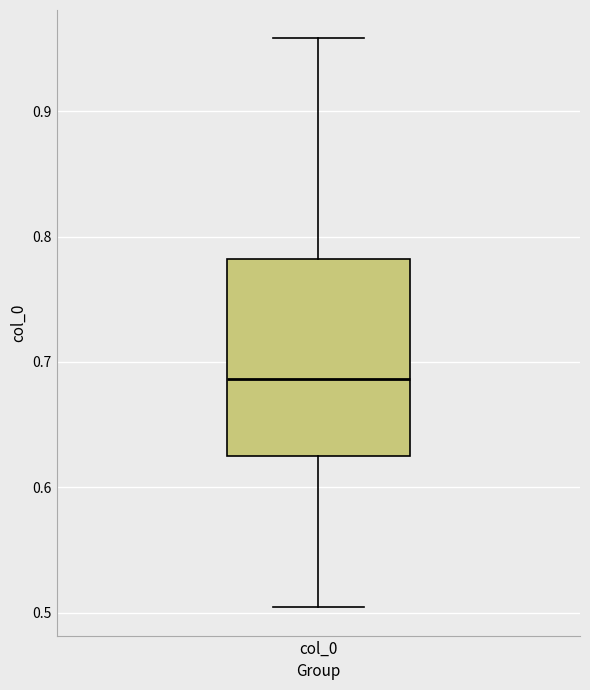

Where is the upper edge of the box for col_0 on the y-axis? The values are not printed on the chart, so give them approximately, as read against the axis.

0.78